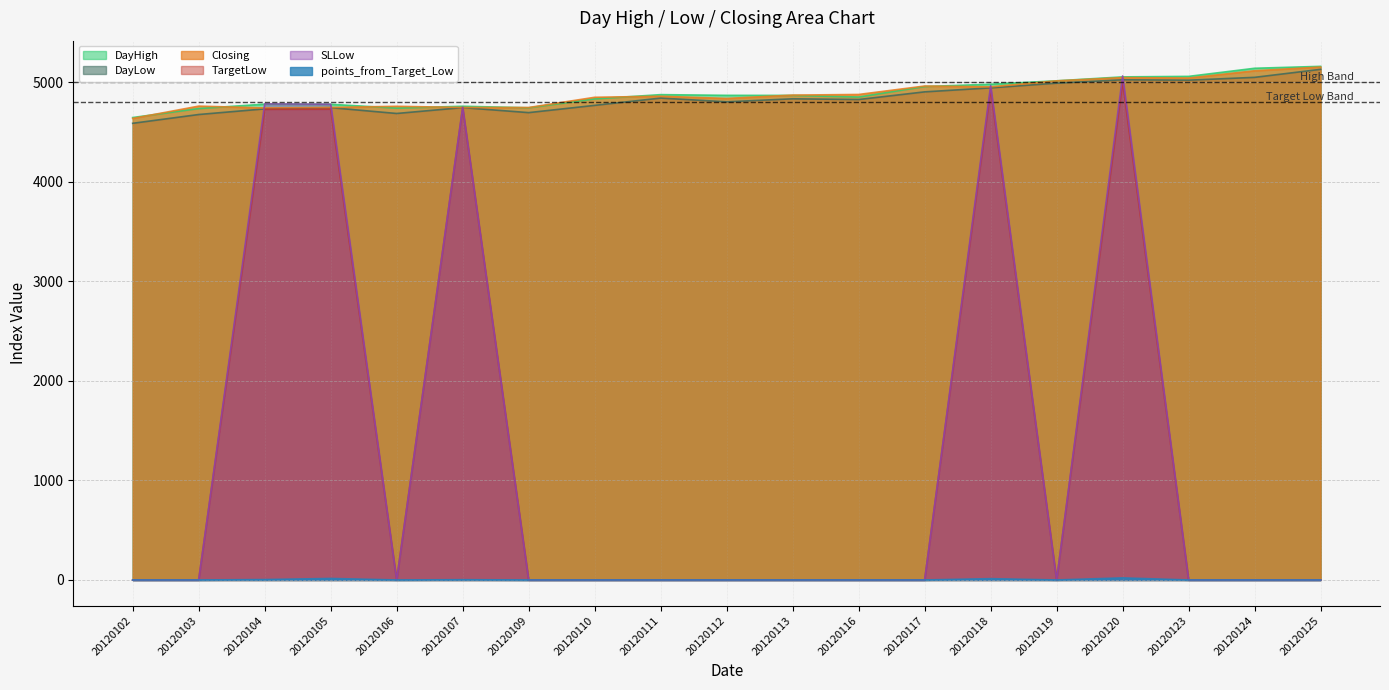

What is the value of the Closing point at the 8th from the left?

4849.5